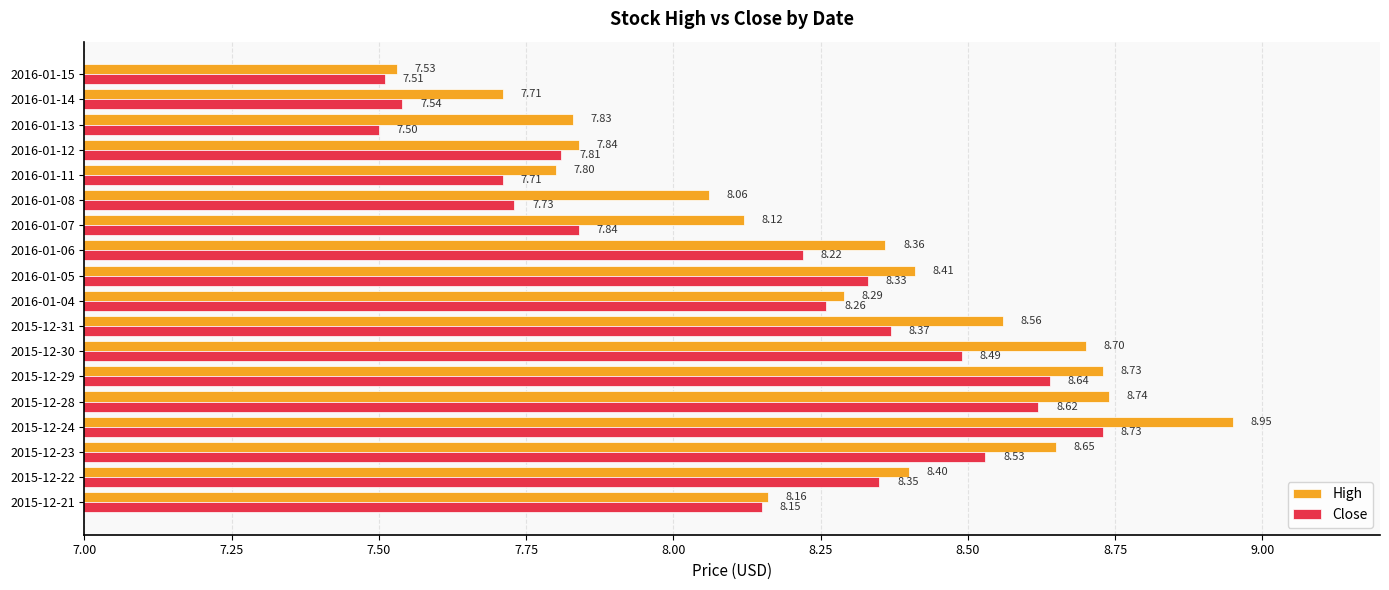

Rank the categories by Close value from highest to lowest.

2015-12-24, 2015-12-29, 2015-12-28, 2015-12-23, 2015-12-30, 2015-12-31, 2015-12-22, 2016-01-05, 2016-01-04, 2016-01-06, 2015-12-21, 2016-01-07, 2016-01-12, 2016-01-08, 2016-01-11, 2016-01-14, 2016-01-15, 2016-01-13